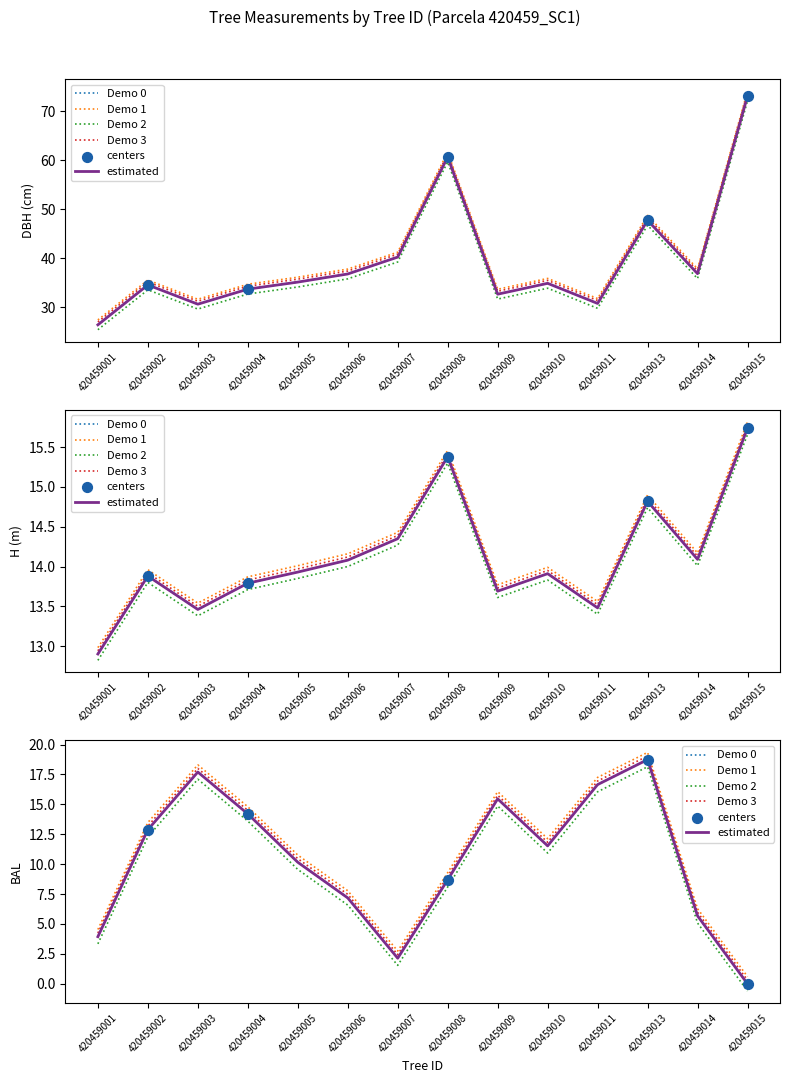

At how many categories does at least one series exceed 53?

2